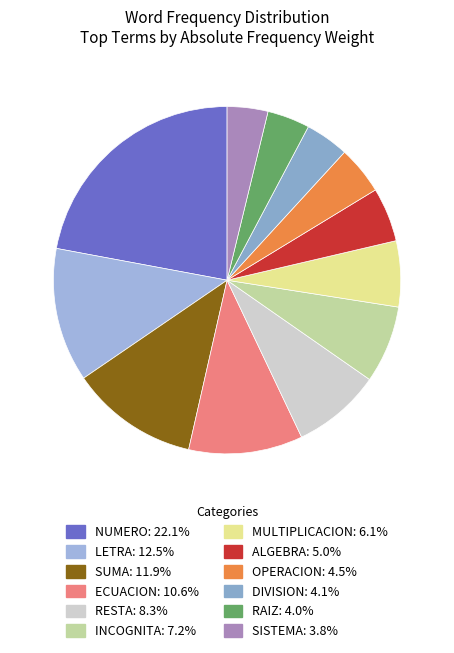

How many segments does this pie chart have?

12